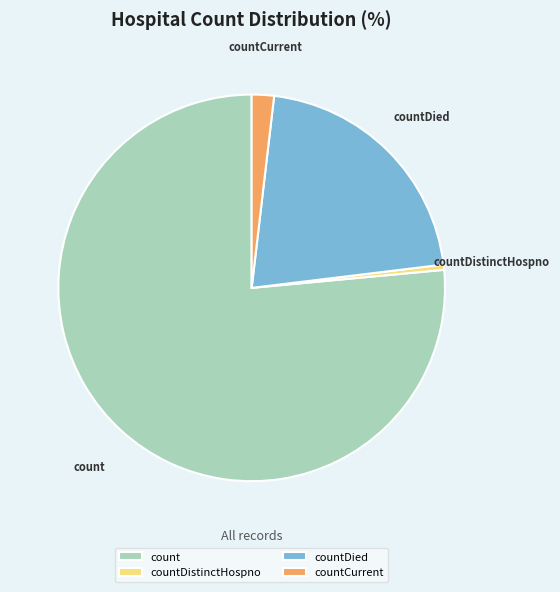

The count slice represents 76% of the pie. True or false?

True